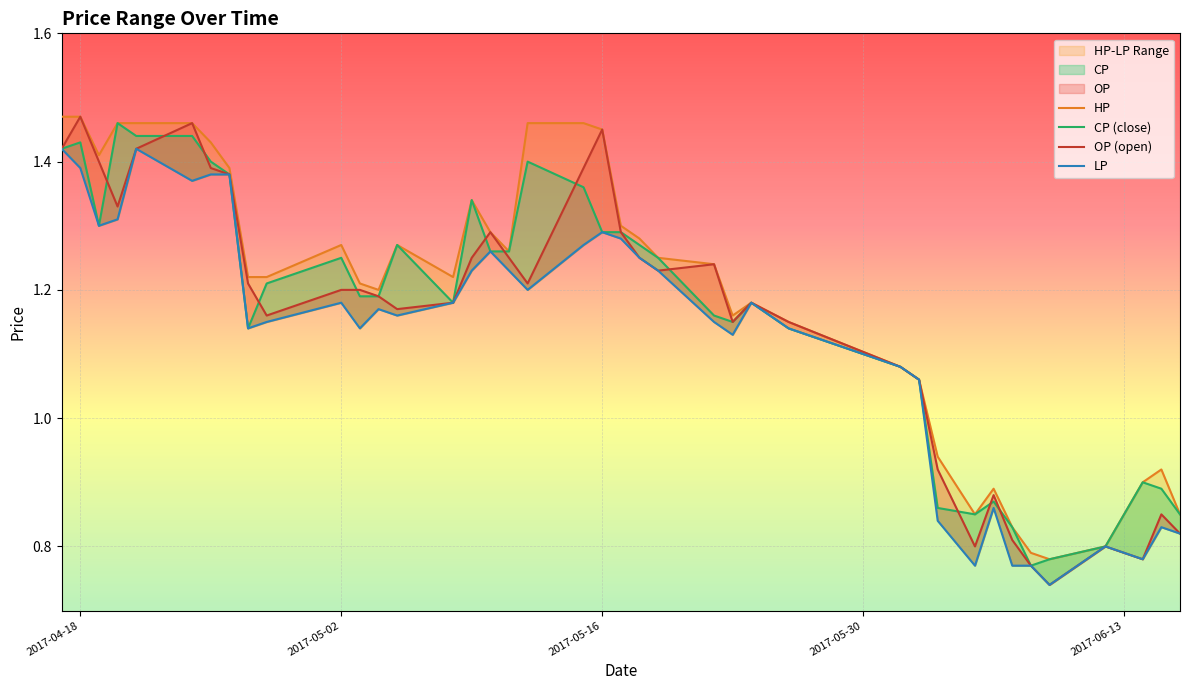

The value of HP at 21 is 2.0. True or false?

False